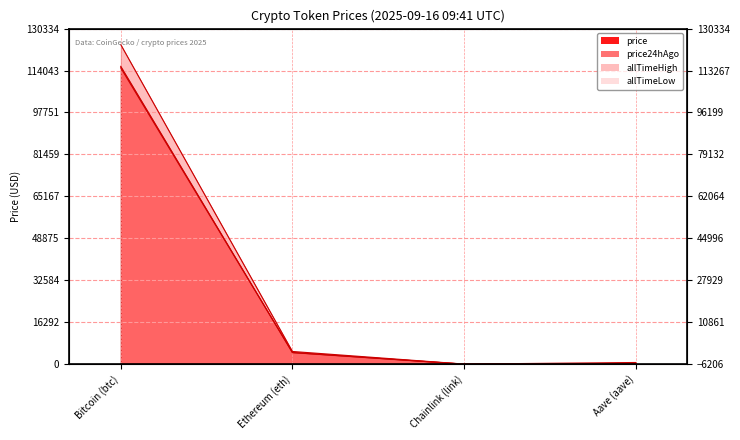

What is the label of the 4th point from the right?

Bitcoin (btc)